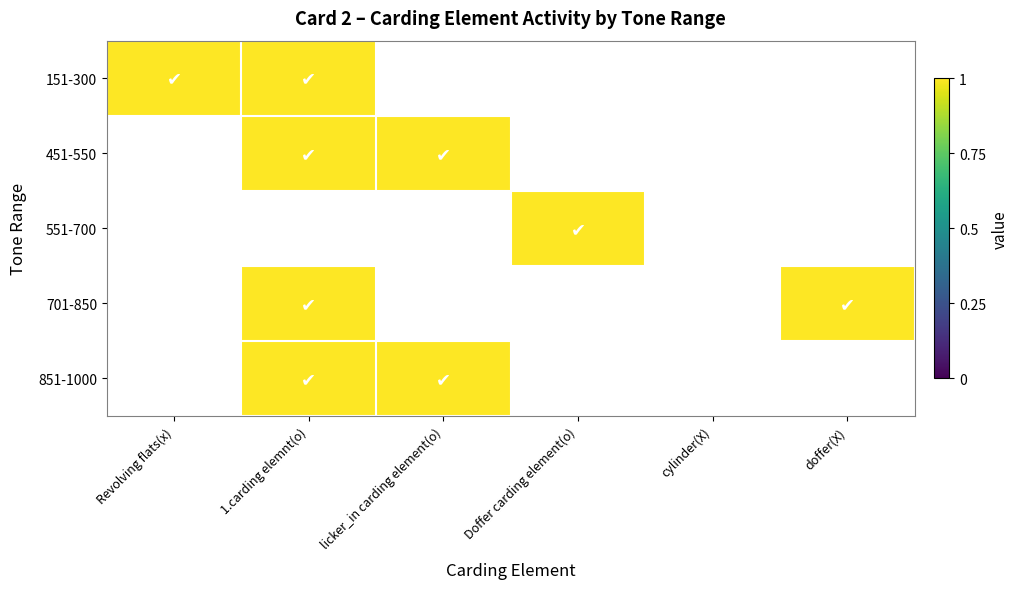

What is the maximum value shown in the chart?

1